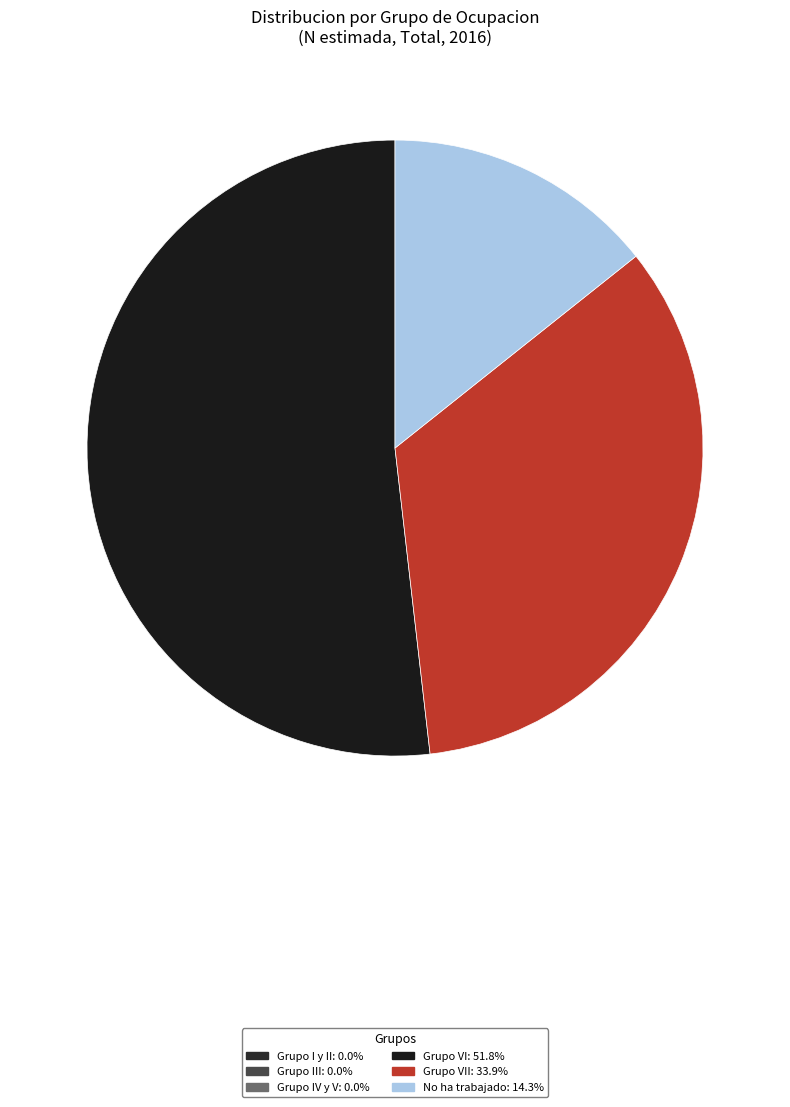

Is there a majority slice in this chart?

Yes